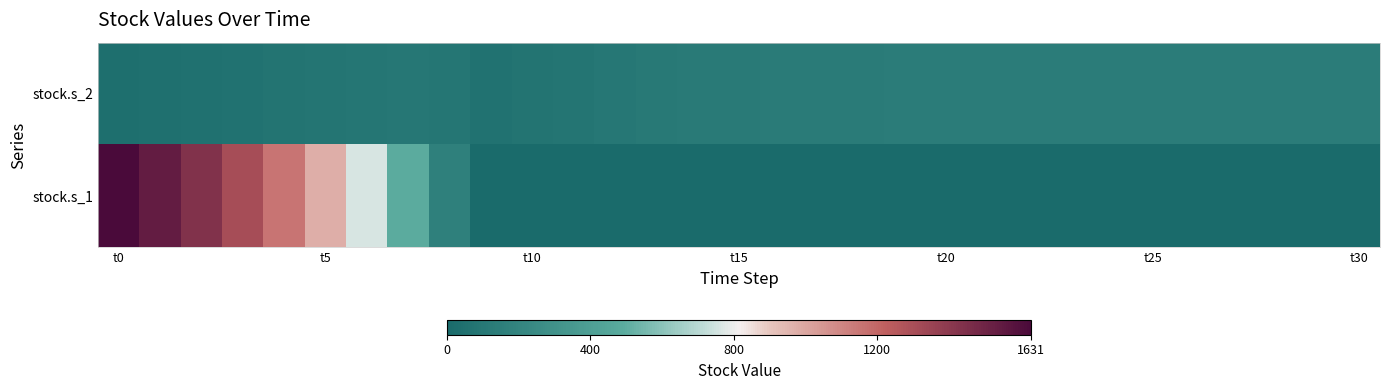

At which category does the chart reach its minimum across all series?

9